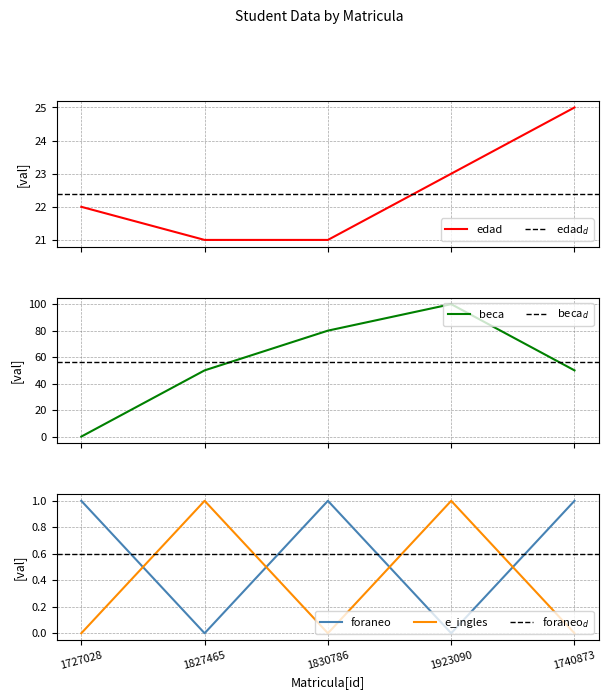

Count the number of categories in the chart.

5